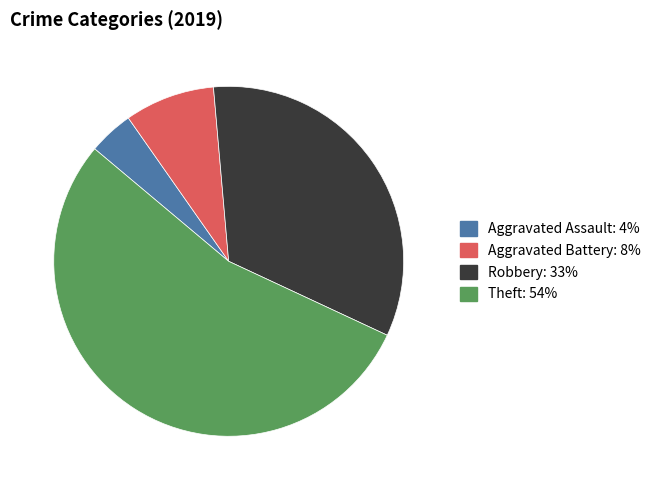

Does any single category account for the majority?

Yes